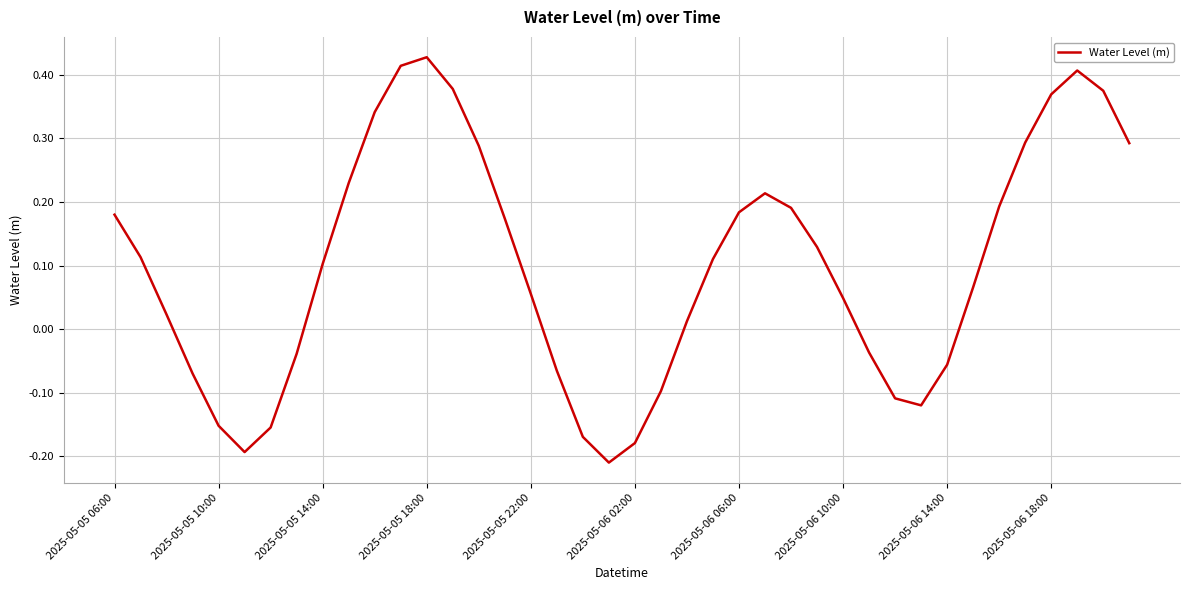

What is the difference between the maximum and minimum values?

0.6